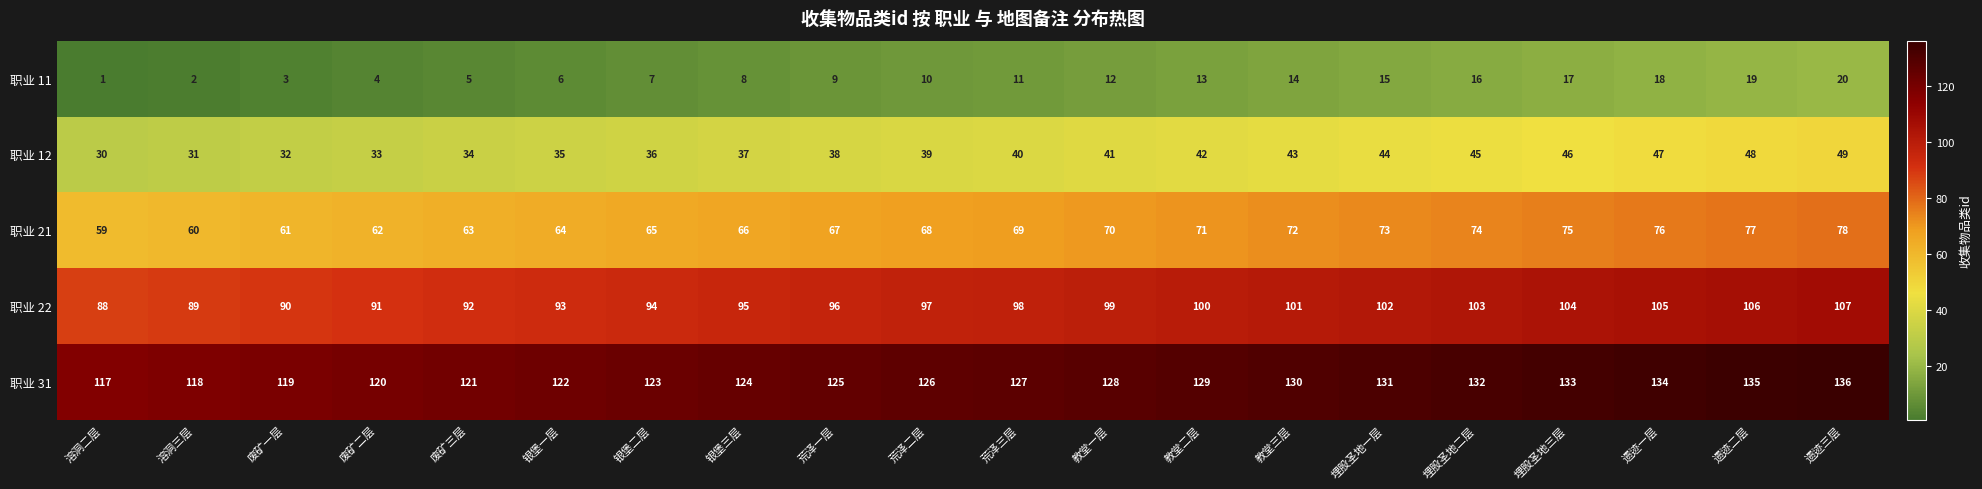

The 职业 11 series shows 3 at 废矿三层. True or false?

False